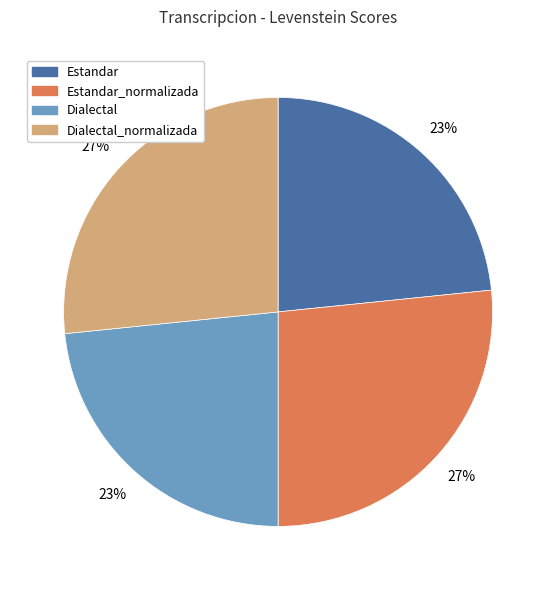

True or false: Dialectal accounts for 23% of the total.

True